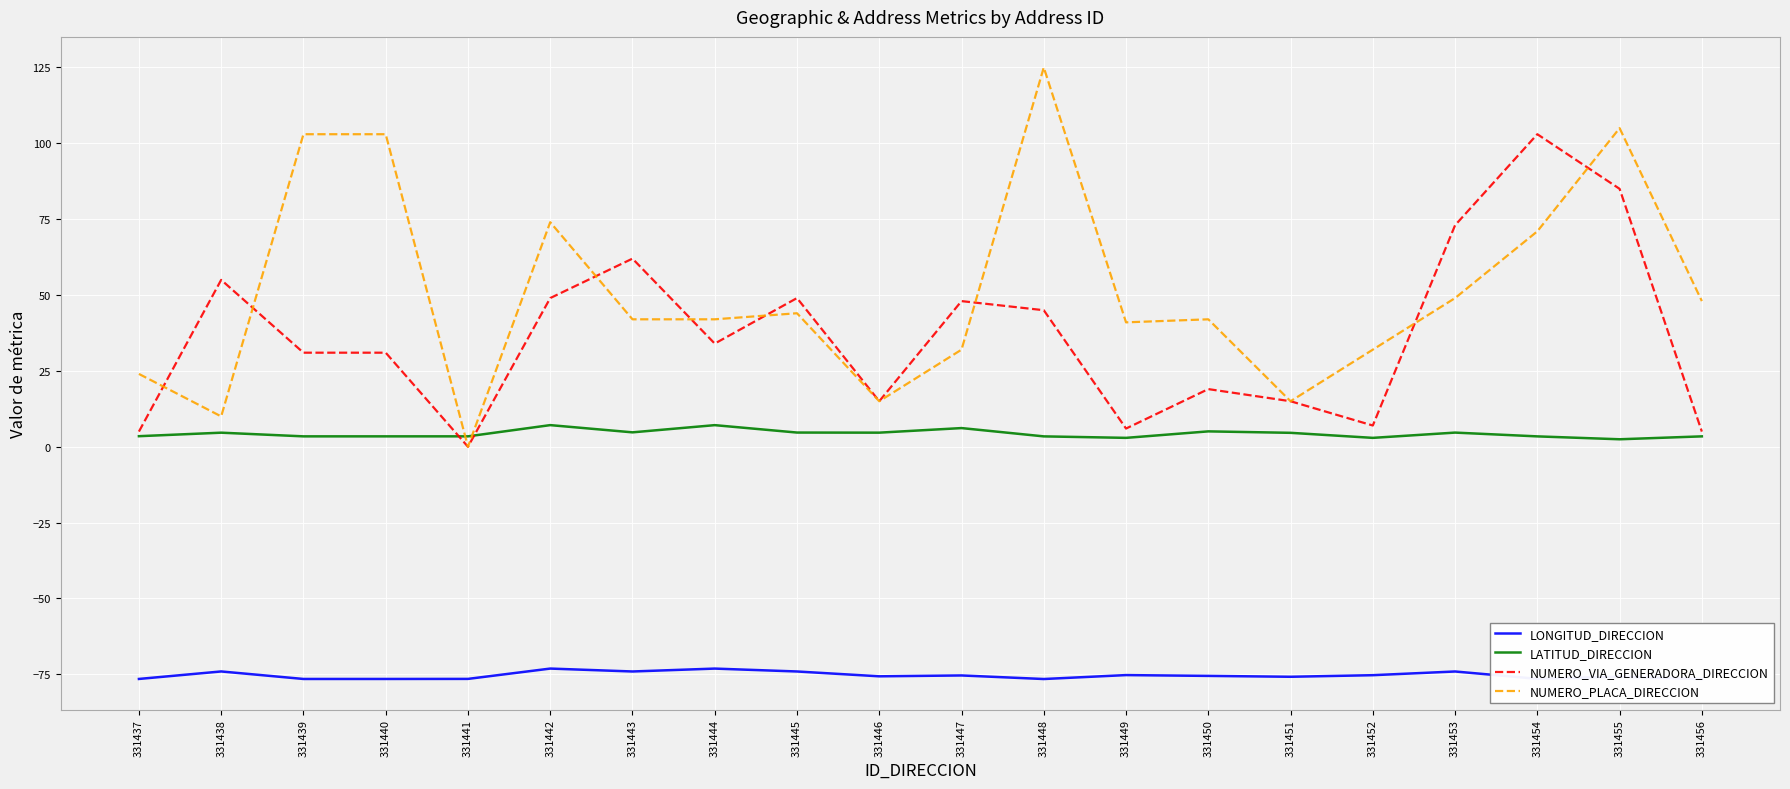

What is the sum of all LATITUD_DIRECCION values?

85.8